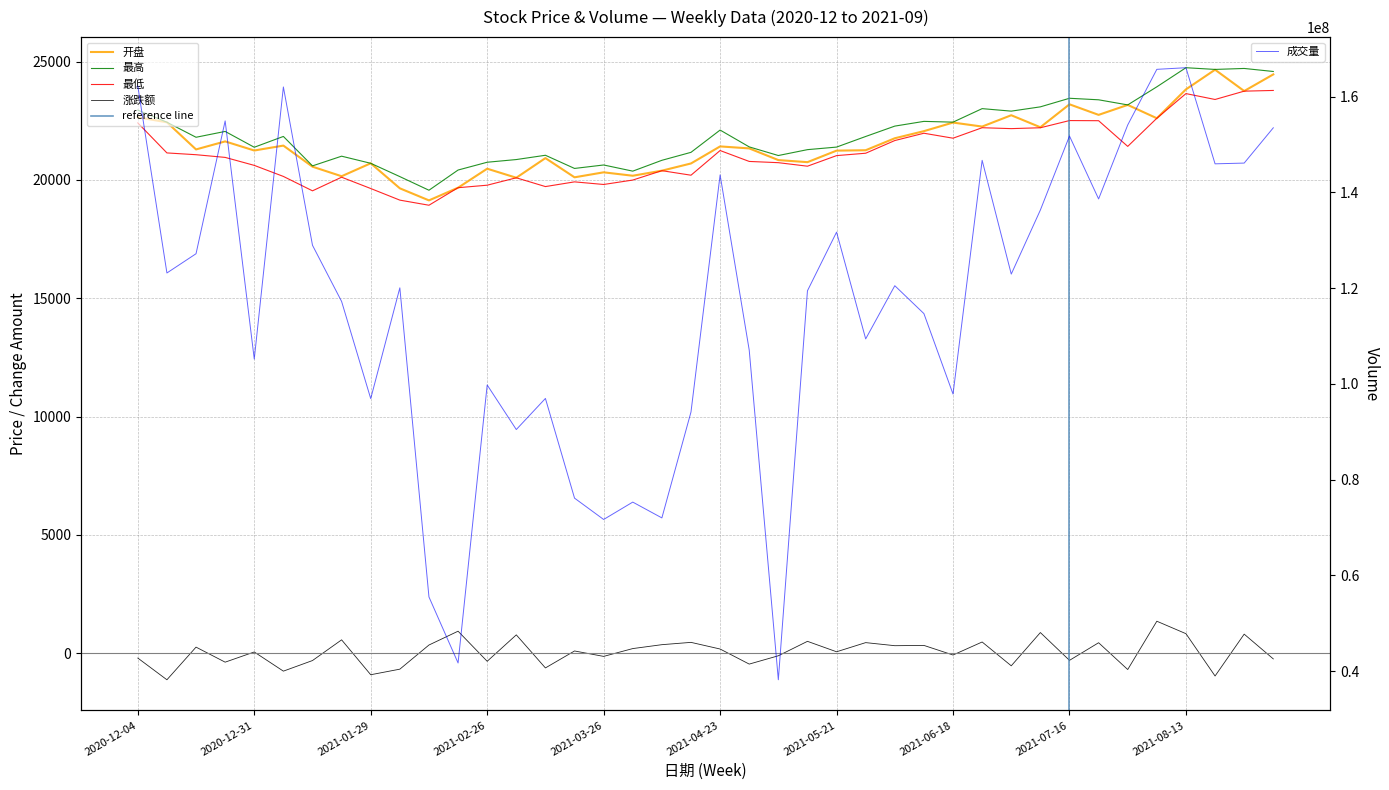

Reading left to right, list all the values displayed in this chart.

开盘: 22649.7	22438.5	21291.3	21630.9	21246.2	21453.8	20561.7	20158.2	20705.3	19647.3	19137.0	19673.6	20476.9	20094.1	20925.1	20112.6	20323.8	20179.3	20393.1	20698.4	21419.1	21335.2	20841.1	20753.4	21240.9	21257.5	21763.8	22064.5	22427.4	22258.4	22737.0	22228.9	23199.0	22752.4	23173.6	22609.8	23830.6	24661.8	23760.1	24463.2
最高: 22954.6	22441.4	21805.9	22052.8	21383.6	21840.8	20596.2	21006.1	20705.3	20142.7	19566.4	20420.4	20750.0	20863.7	21044.8	20487.8	20634.2	20373.5	20831.8	21168.7	22110.4	21399.0	21033.8	21282.4	21390.7	21839.2	22277.5	22477.3	22445.2	23016.2	22910.4	23091.8	23454.2	23389.8	23173.6	23938.2	24746.3	24674.0	24714.9	24586.9
最低: 22413.6	21143.9	21068.4	20954.6	20617.2	20150.2	19541.6	20117.4	19639.2	19148.3	18932.3	19673.6	19779.5	20092.3	19721.2	19920.3	19809.9	19996.7	20393.1	20201.8	21244.9	20784.0	20731.6	20582.7	21030.2	21131.0	21667.2	21976.2	21766.3	22209.2	22171.1	22207.6	22511.8	22506.0	21420.2	22609.8	23652.0	23403.2	23755.2	23784.9
涨跌额: -211.1	-1129.2	251.0	-384.6	45.5	-764.3	-316.4	558.7	-916.3	-680.9	340.1	924.3	-347.5	769.2	-628.6	88.2	-140.8	189.5	354.4	452.0	170.8	-466.3	-114.8	495.7	54.4	441.3	311.5	323.3	-82.6	467.9	-538.9	867.1	-308.5	436.6	-696.2	1346.0	819.1	-970.0	799.9	-247.4
成交量: 162222638.0	123167777.0	127188197.0	154941159.0	105177336.0	162032603.0	128954799.0	117215310.0	96914807.0	120061950.0	55480899.0	41684794.0	99766491.0	90455013.0	96952024.0	76124813.0	71663984.0	75295702.0	71993972.0	94125722.0	143659418.0	107052296.0	38173582.0	119442173.0	131702898.0	109393239.0	120508596.0	114678146.0	97865779.0	146705883.0	122930742.0	136318578.0	151780815.0	138634884.0	154088967.0	165714782.0	166054287.0	145971439.0	146128291.0	153499674.0